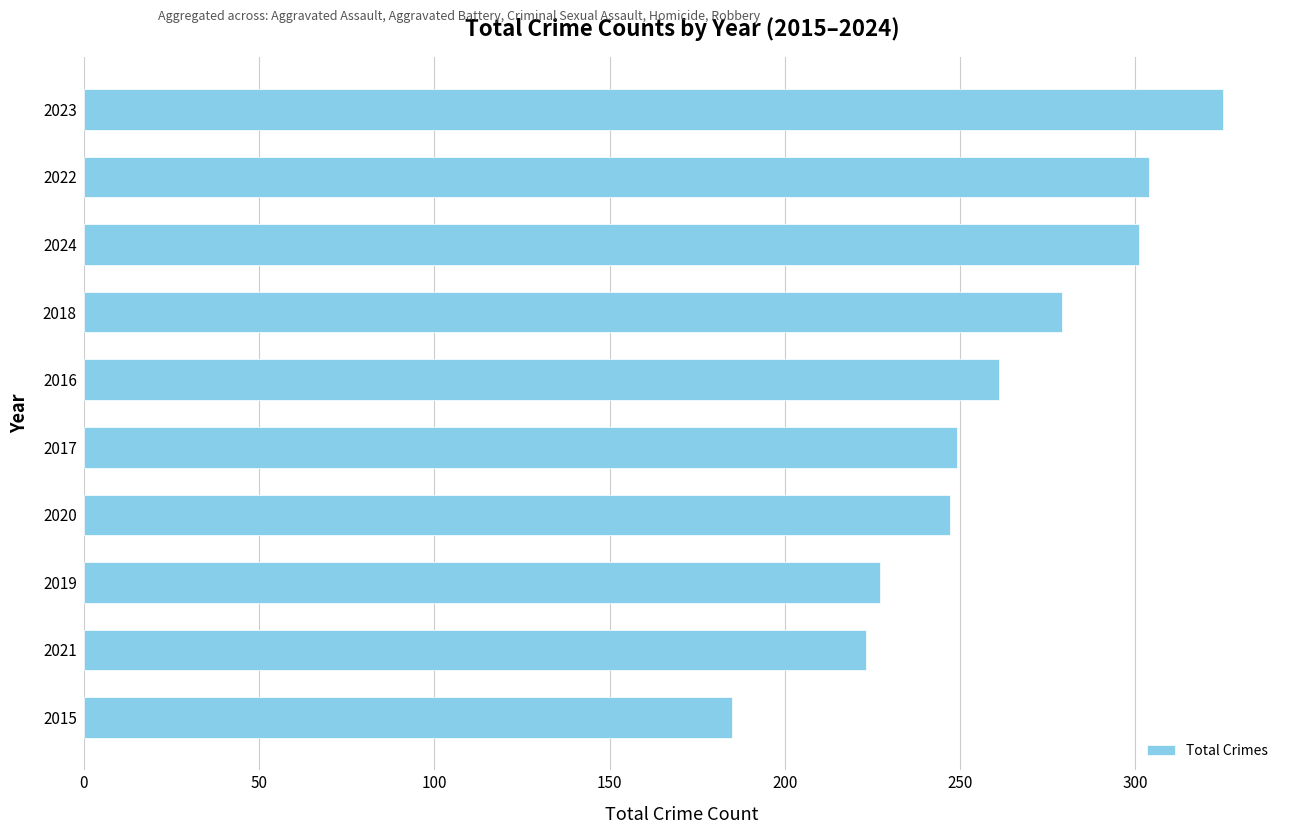

Are the bars horizontal?

Yes